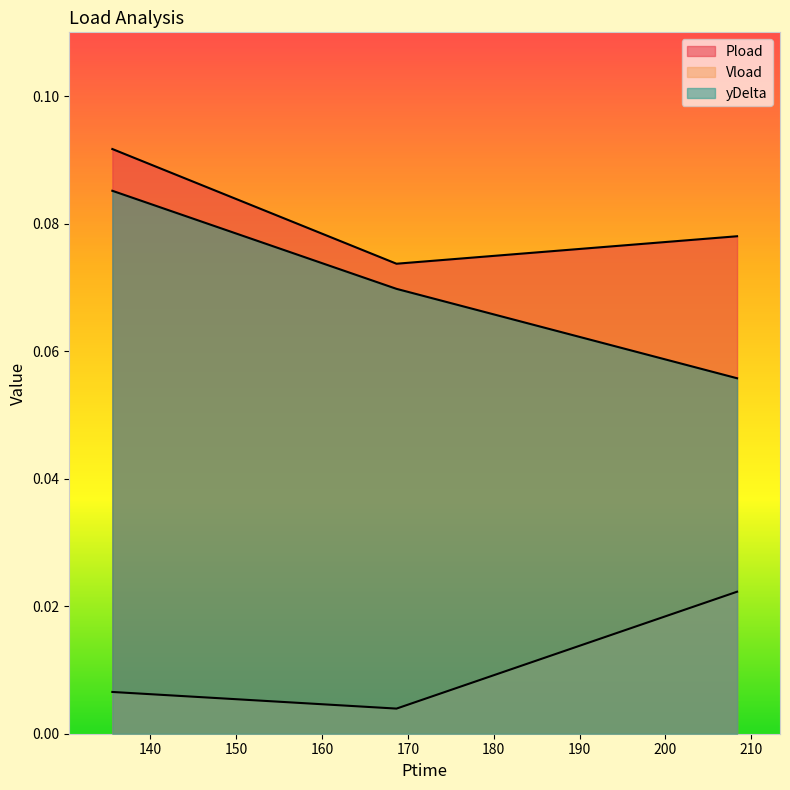

What are all the series names shown in the legend?

Pload, Vload, yDelta